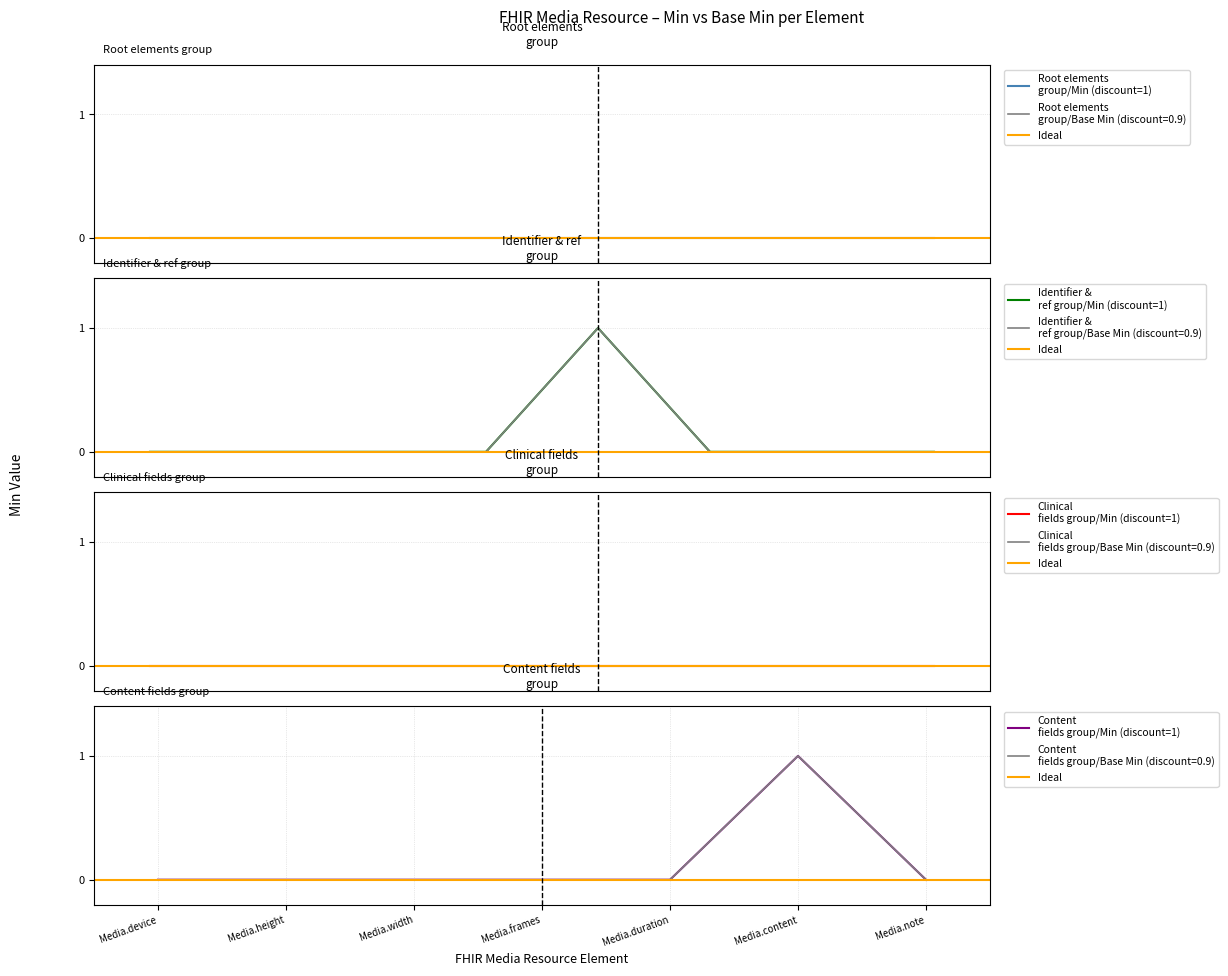

The value of Base Min at 26 is 1. True or false?

False